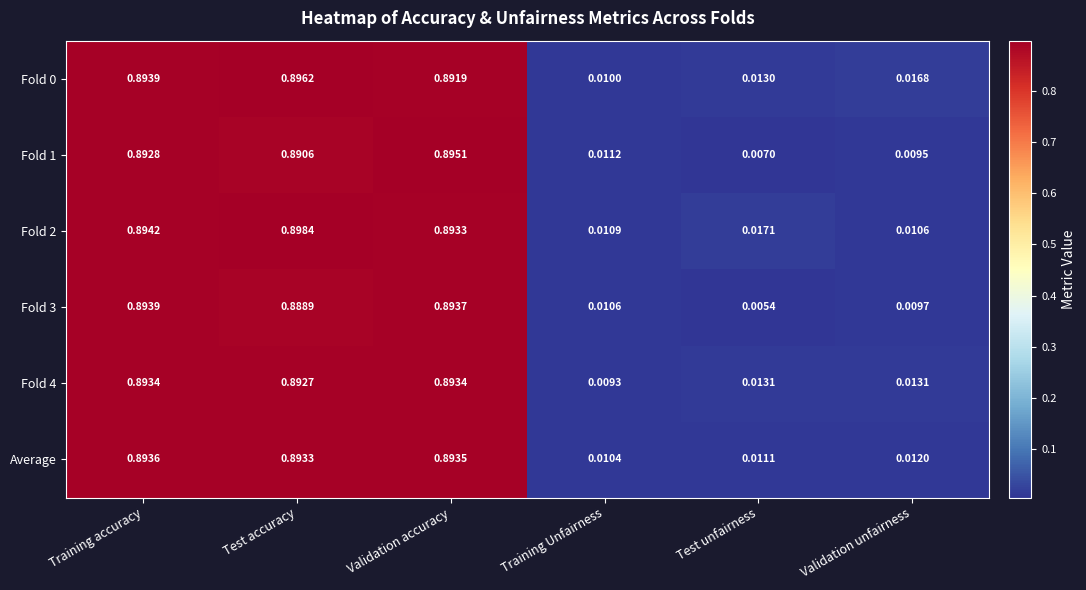

Which series has the largest range (max minus min)?

Fold 3